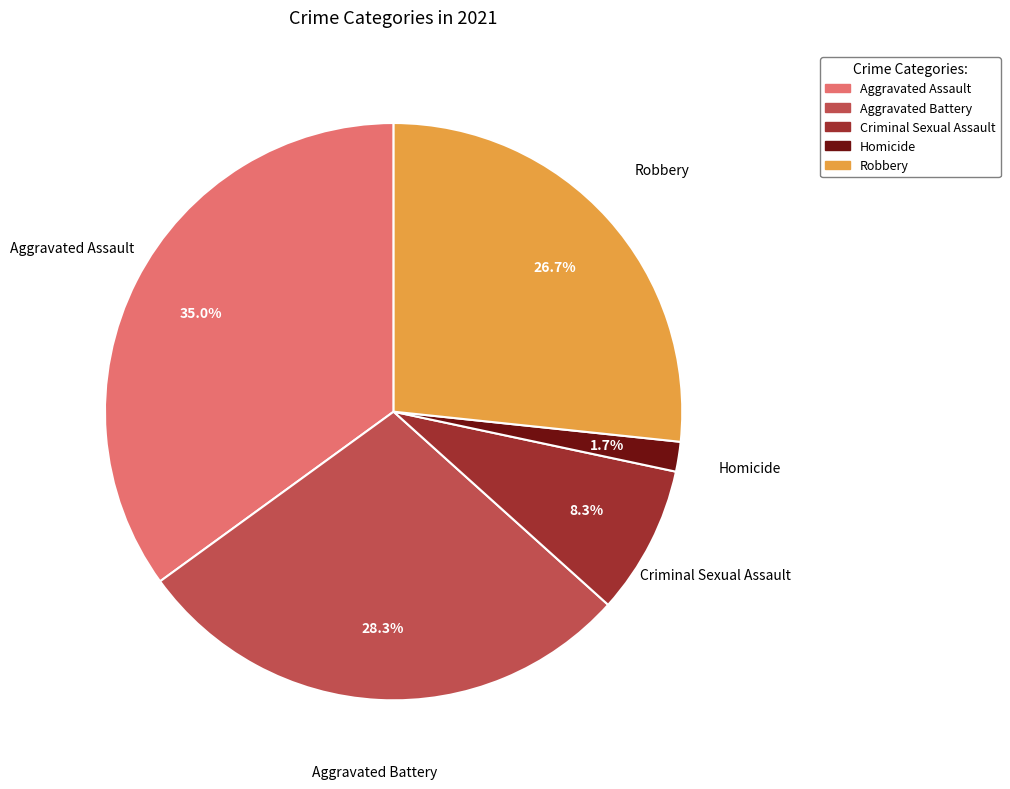

How many segments does this pie chart have?

5